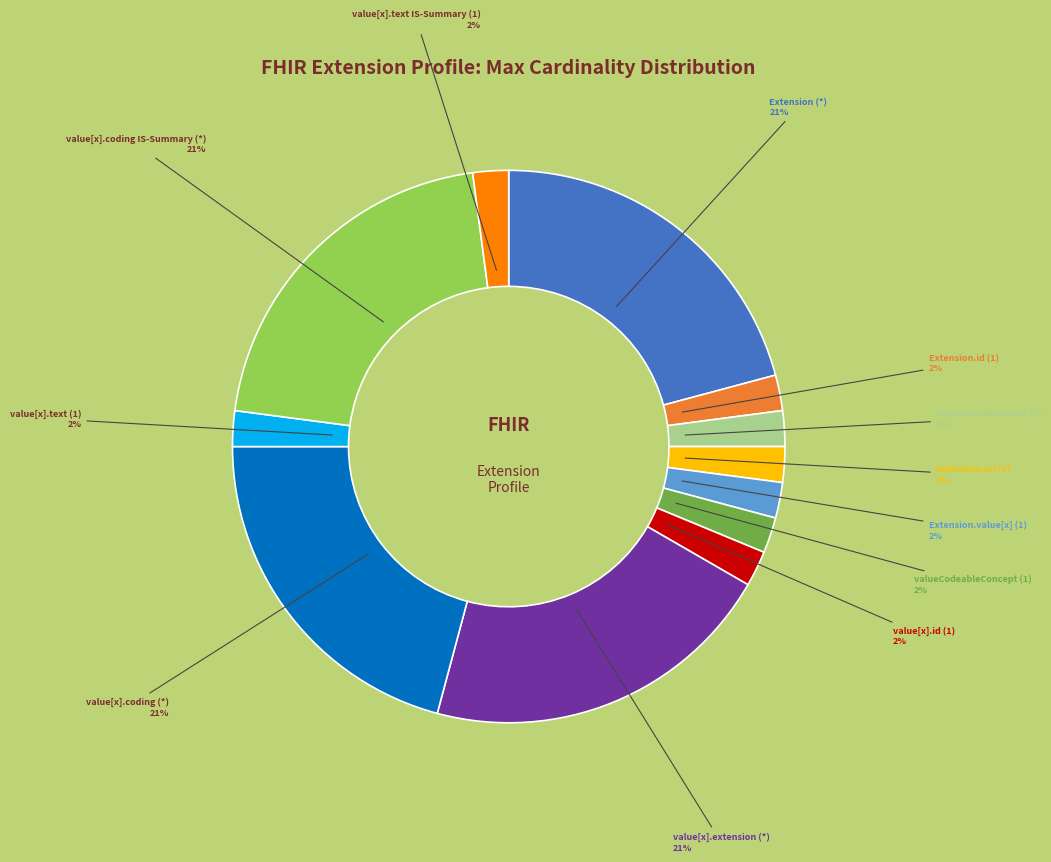

Is there a majority slice in this chart?

No